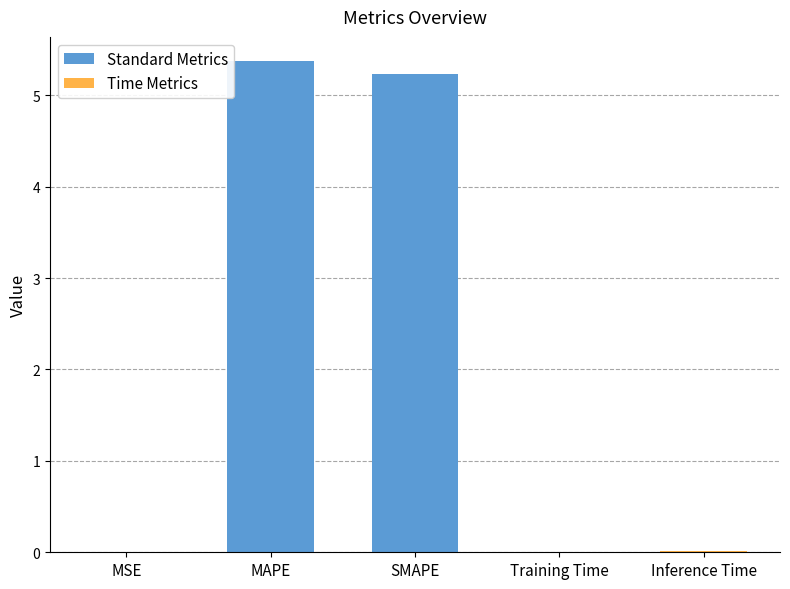

What is the sum of the values at Inference Time and MAPE?

5.4